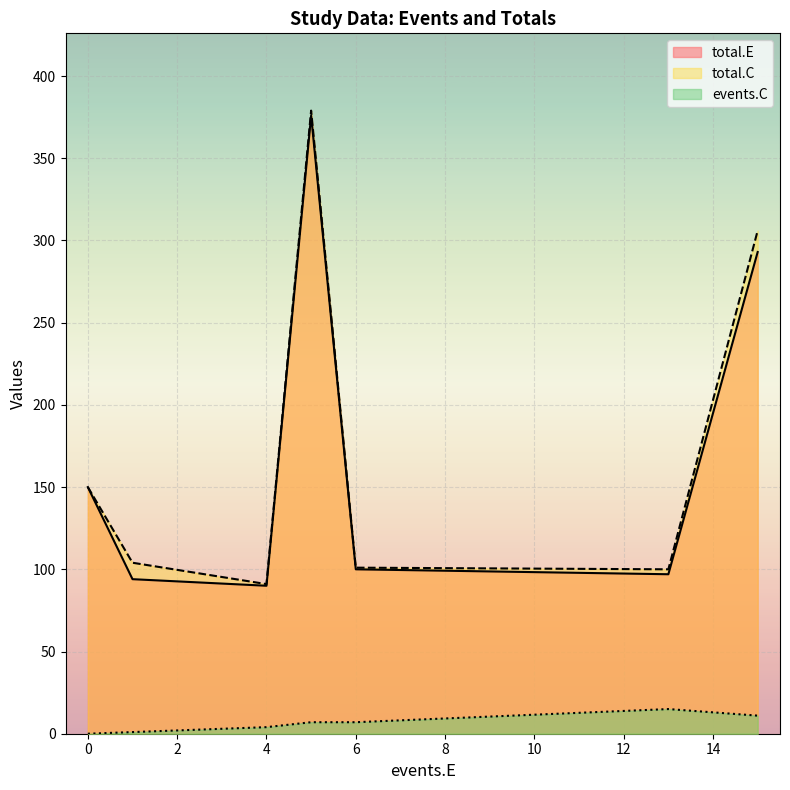

Reading left to right, extract all data points from this chart.

total.E: 15=293	6=100	4=90	13=97	5=376	0=150	1=94
total.C: 15=306	6=101	4=91	13=100	5=379	0=150	1=104
events.C: 15=11	6=7	4=4	13=15	5=7	0=0	1=1